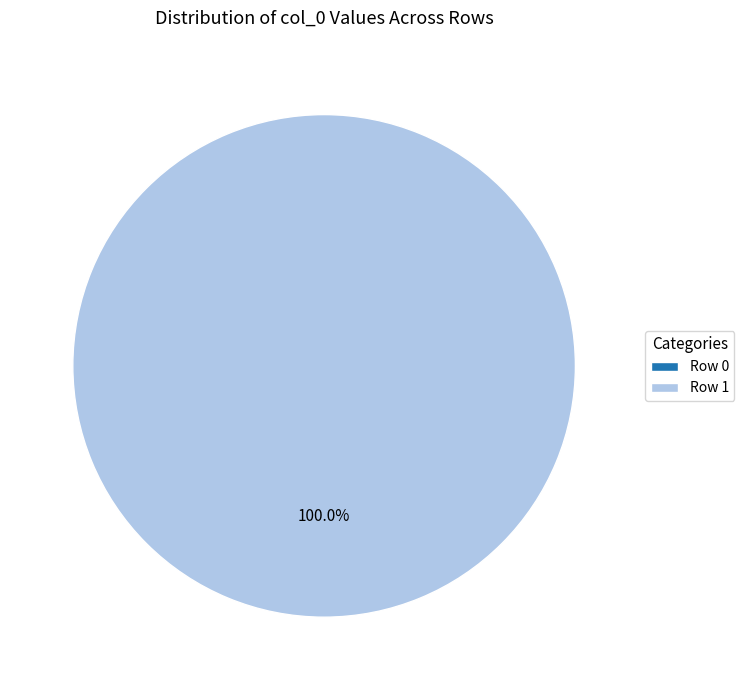

Do Row 0 and Row 1 together represent more than half of the pie?

Yes